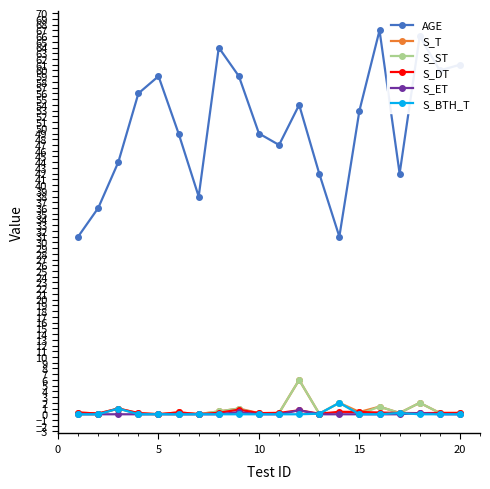

True or false: AGE has more than 0 points higher than both neighbors.

True